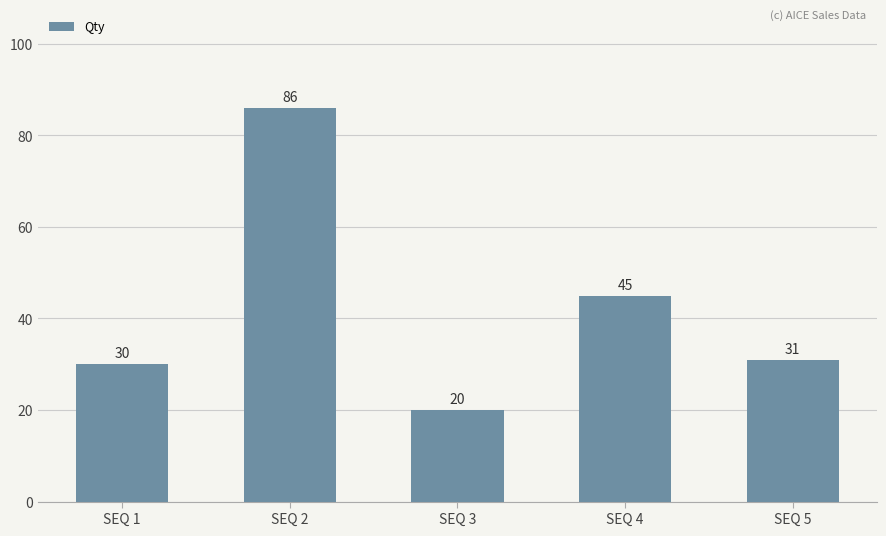

The value at SEQ 5 is 52. True or false?

False